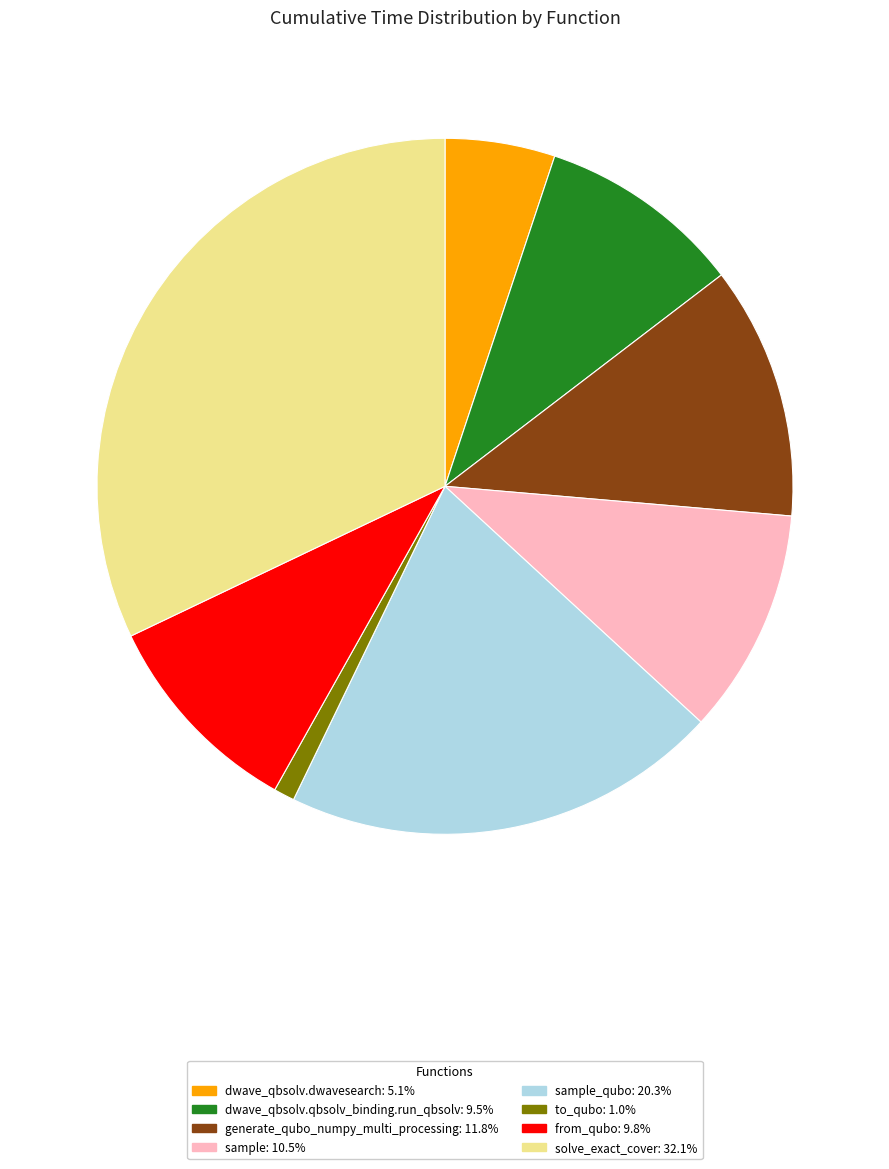

Does any single category account for the majority?

No